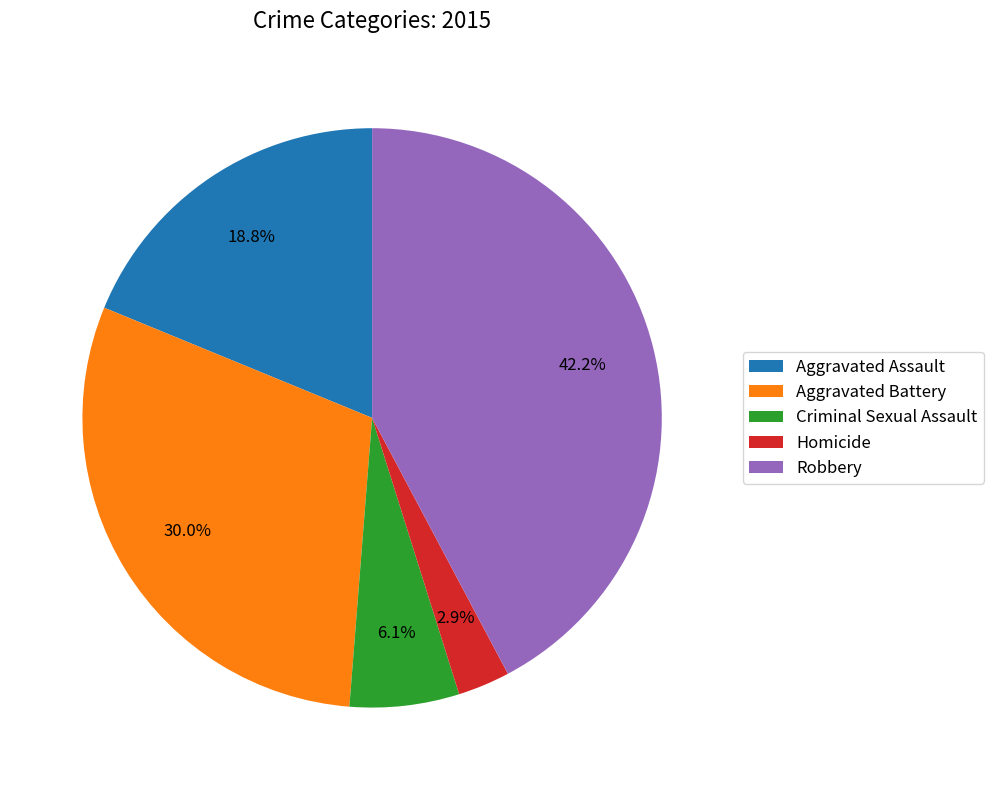

Do Aggravated Battery and Robbery together represent more than half of the pie?

Yes